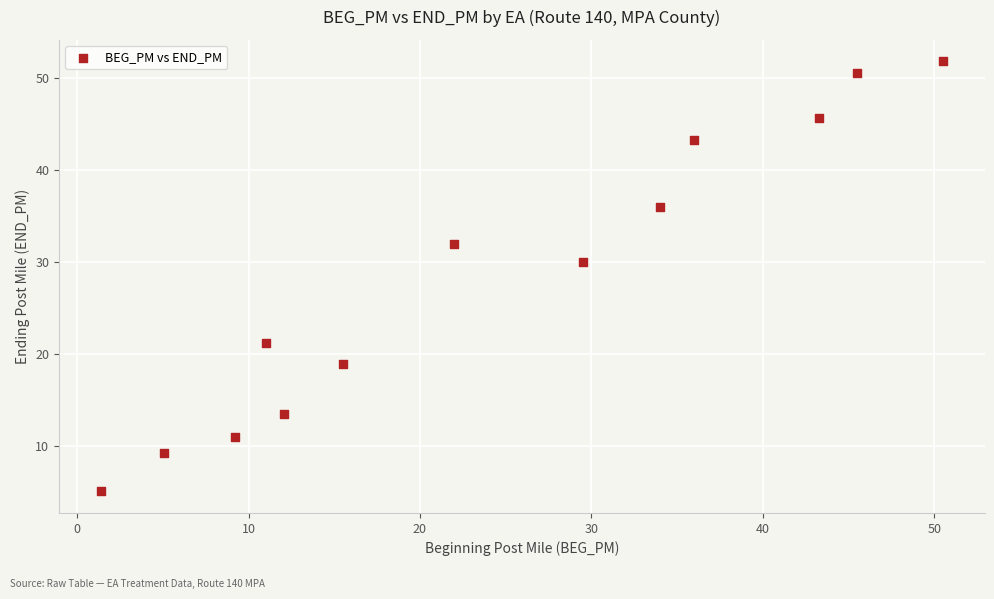

What Y value in the scatter plot is closest to 28?

30.0